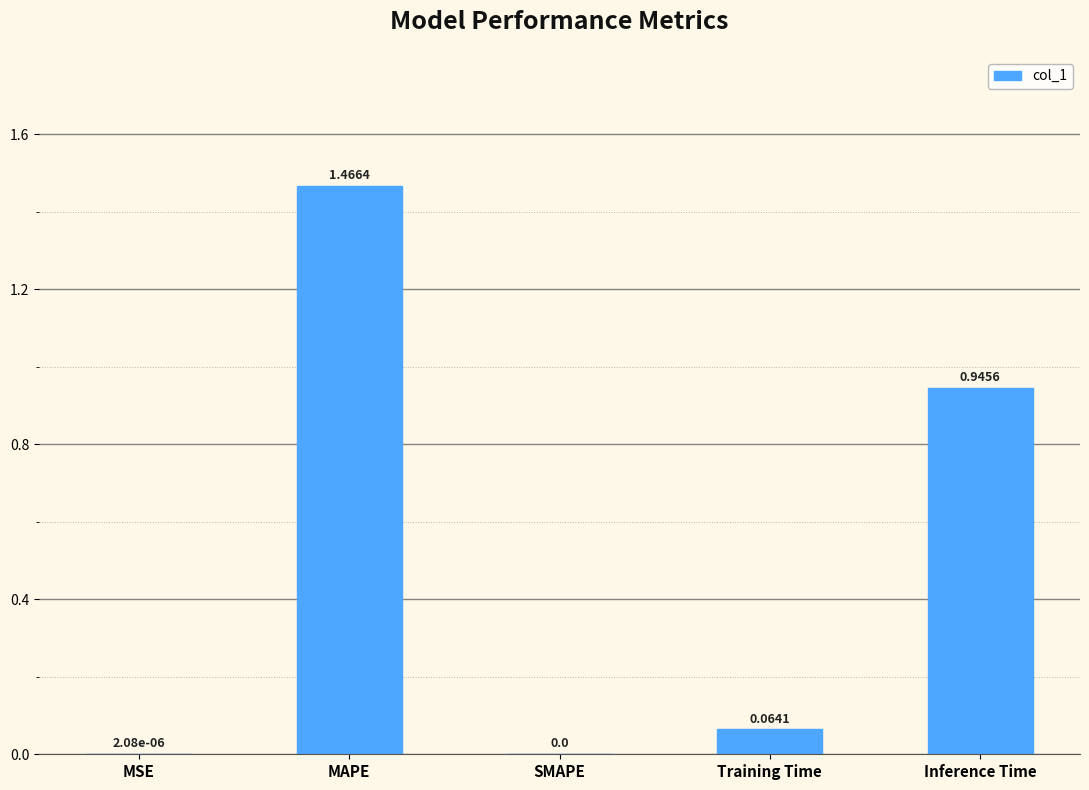

Which label corresponds to the largest value in the chart?

MAPE